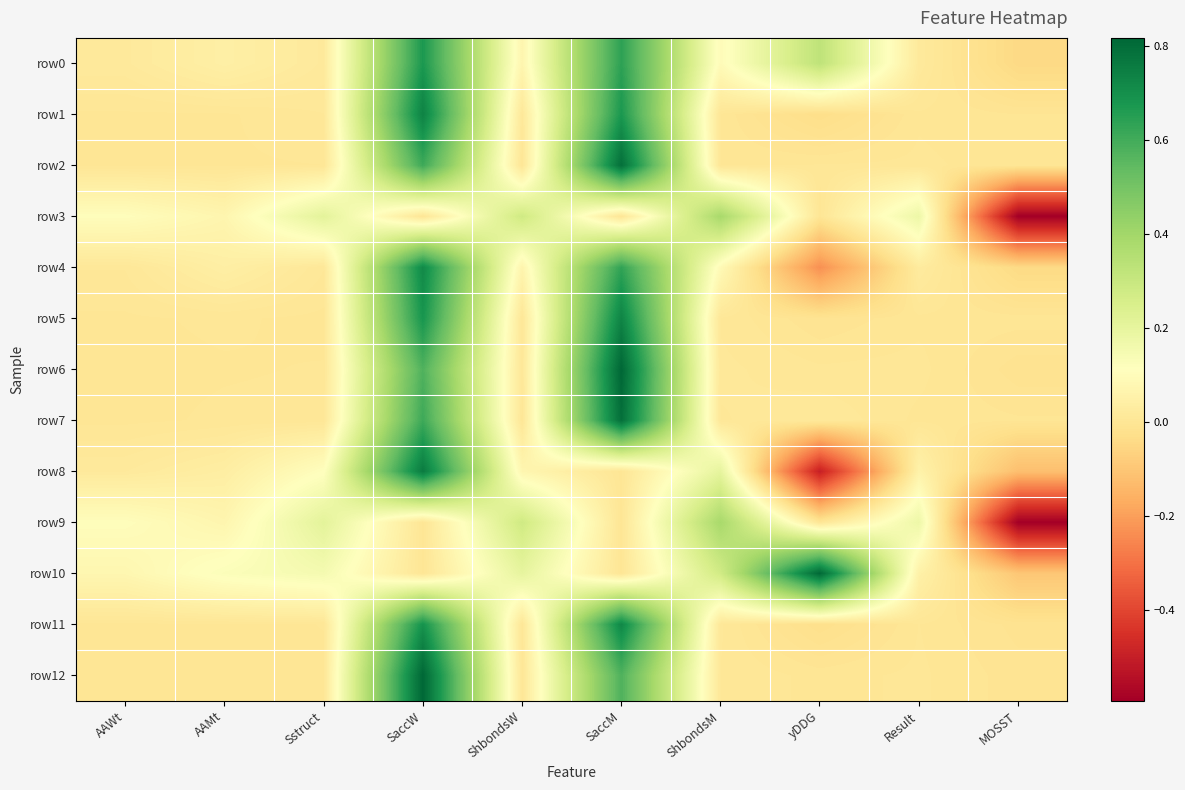

What is the smallest value displayed?

-0.6